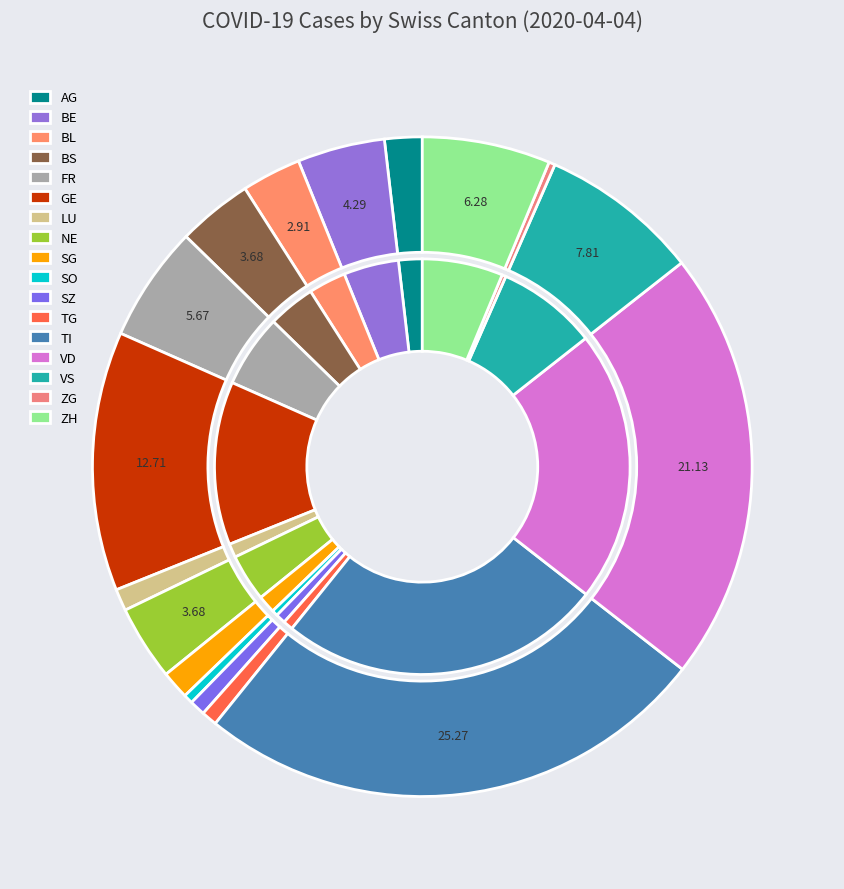

What percentage is NOT represented by TG?

99.2%